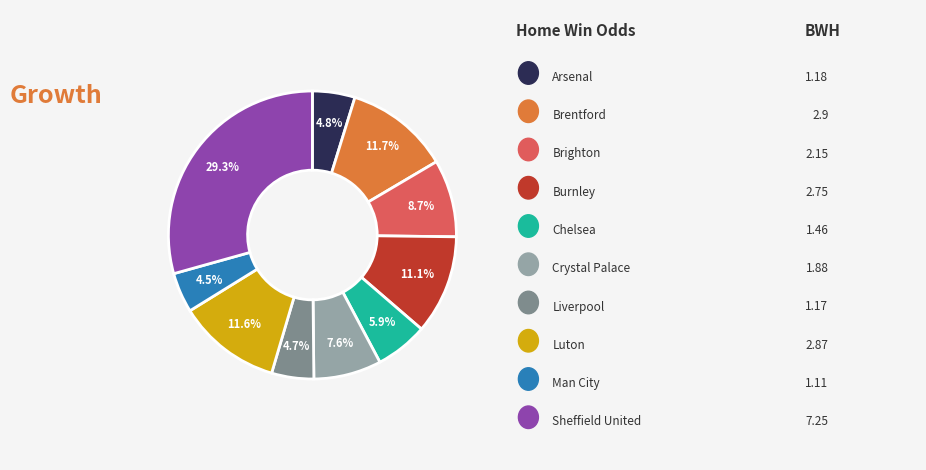

Does any single category account for the majority?

No